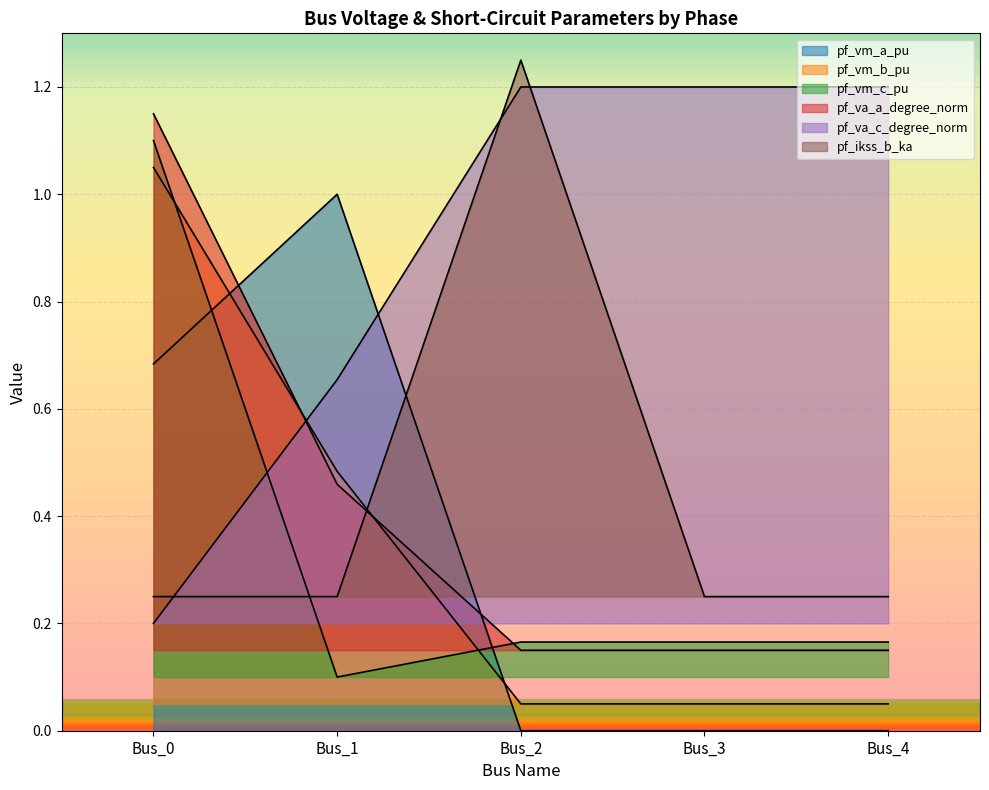

Rank the series at Bus_1 from highest to lowest value.

pf_vm_a_pu, pf_va_c_degree_norm, pf_vm_b_pu, pf_va_a_degree_norm, pf_ikss_b_ka, pf_vm_c_pu